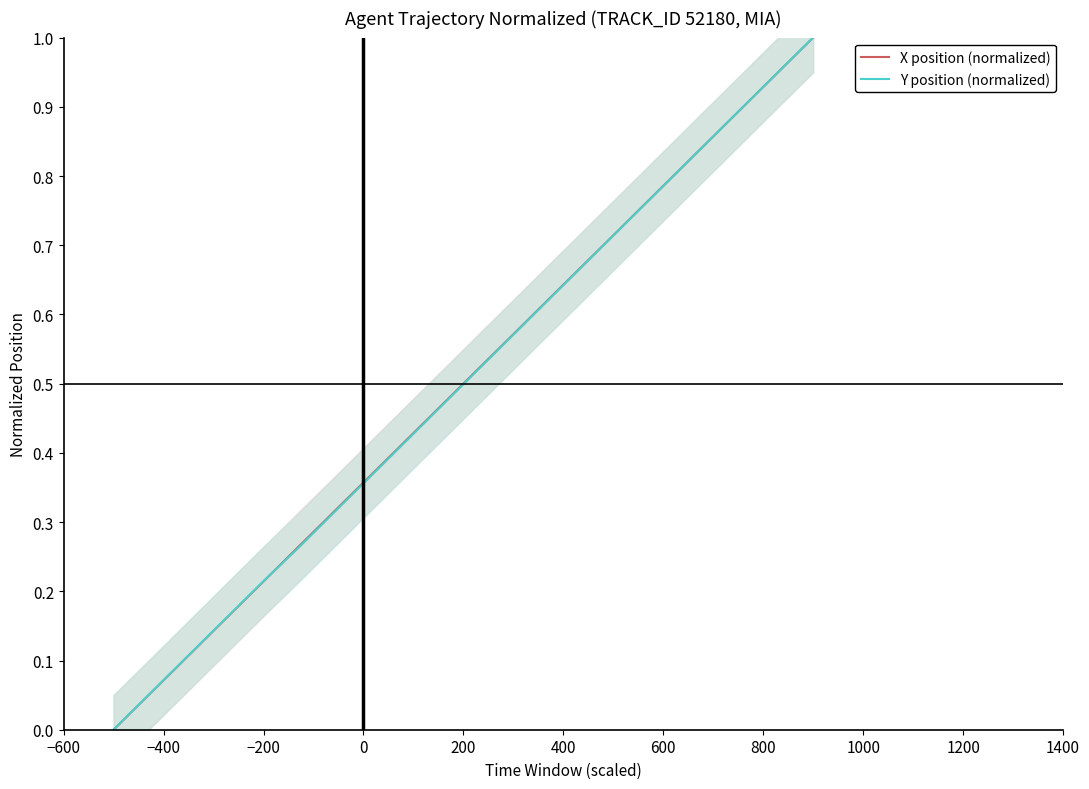

Reading left to right, transcribe all the data shown in this chart.

X position (normalized): 0.0	0.1	0.1	0.2	0.2	0.3	0.3	0.4	0.4	0.5	0.5	0.6	0.6	0.7	0.7	0.8	0.8	0.9	0.9	1.0
Y position (normalized): 0.0	0.1	0.1	0.2	0.2	0.3	0.3	0.4	0.4	0.5	0.5	0.6	0.6	0.7	0.7	0.8	0.8	0.9	0.9	1.0